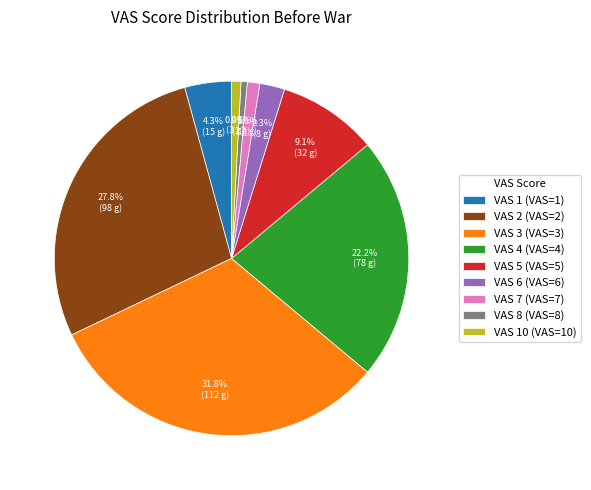

Does VAS 6 (VAS=6) account for over 50% of the chart?

No